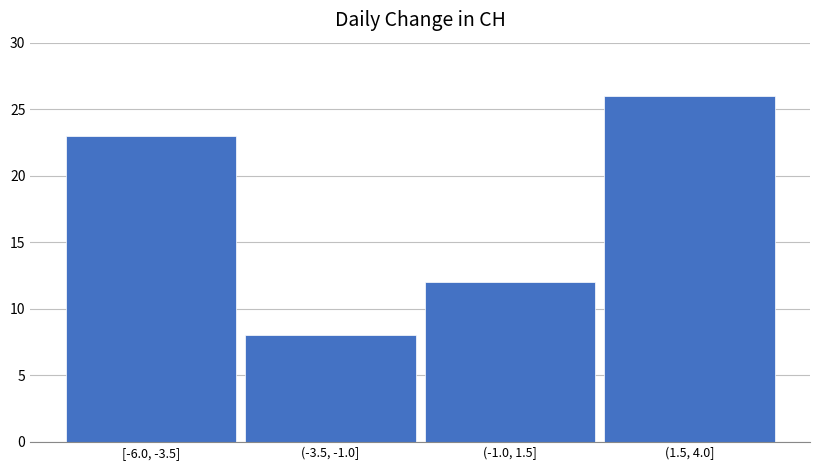

Reading right to left, what are all the values shown in this chart?

26	12	8	23